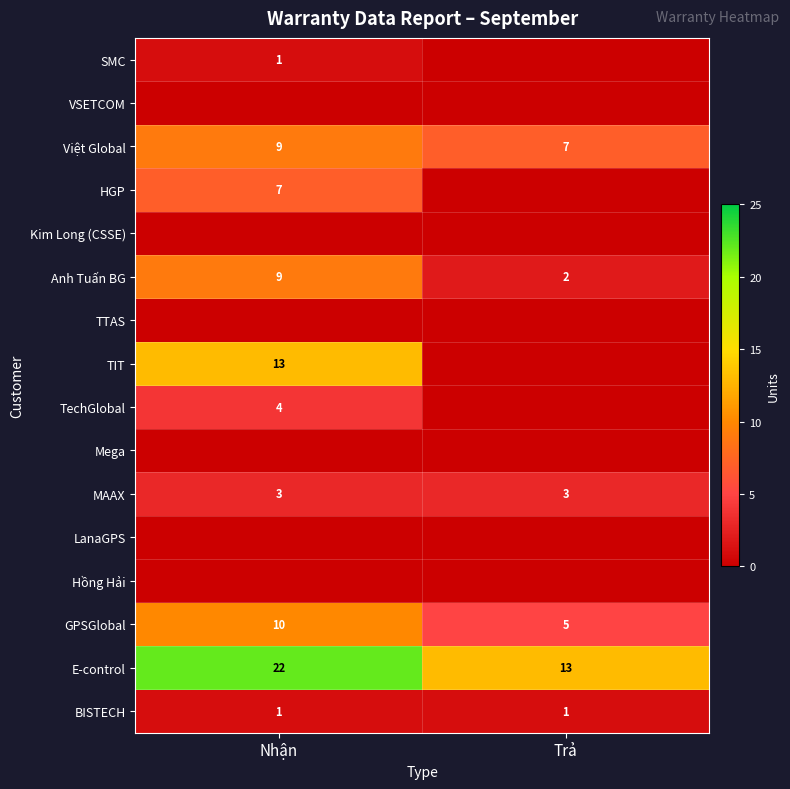

True or false: E-control has a value of 38 at Nhận.

False